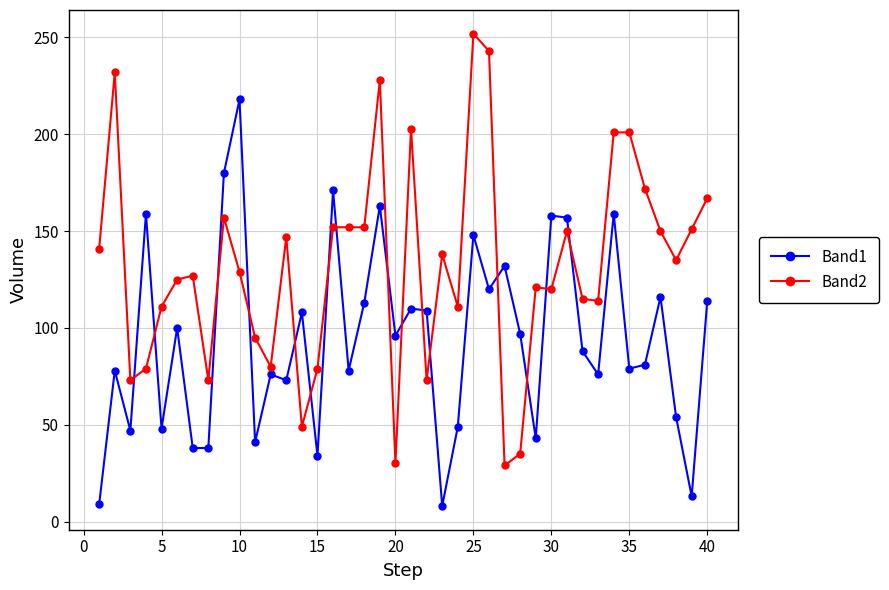

Which series has the largest total across all categories?

Band2